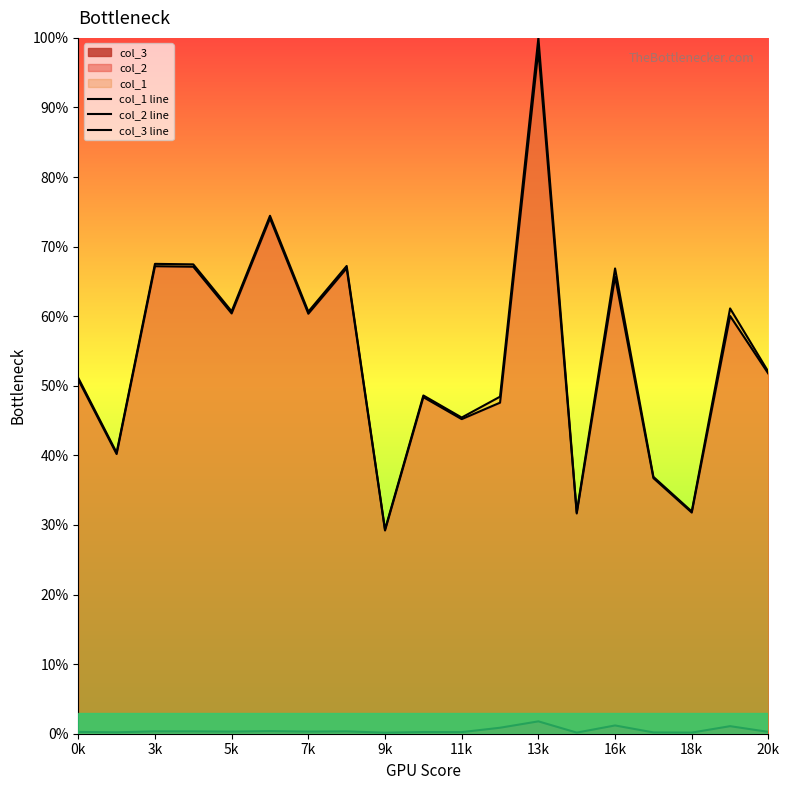

How many lines are shown in the chart?

3